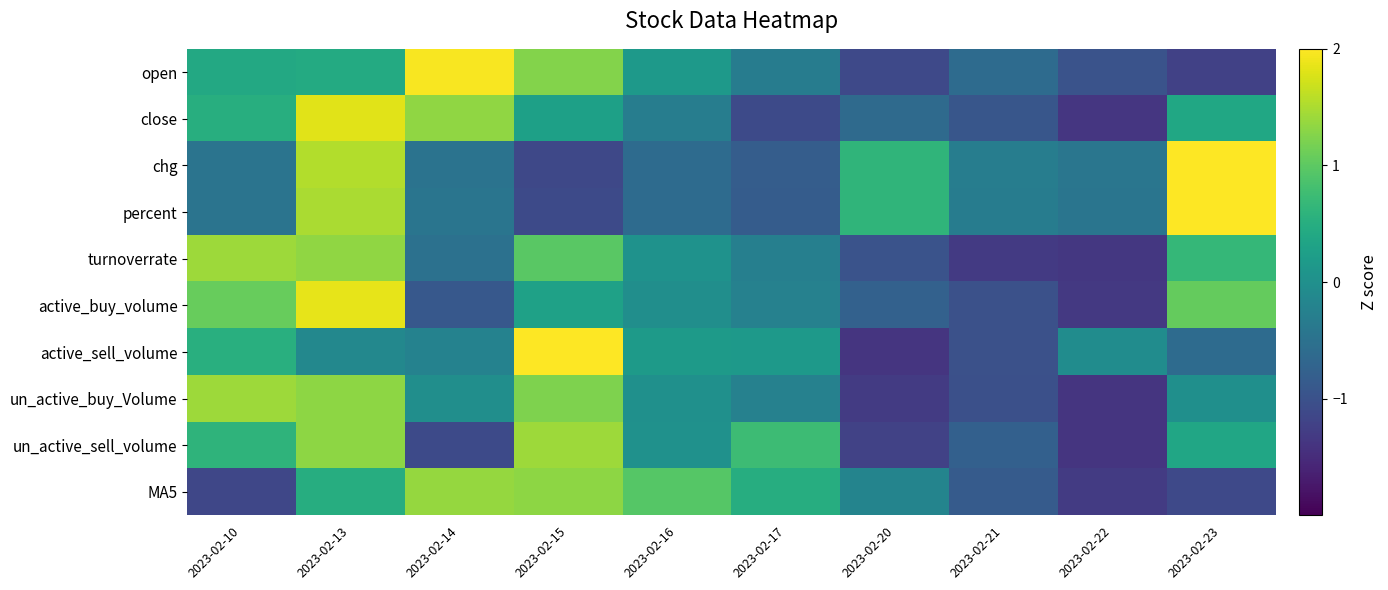

What is the difference between the highest and lowest values at 2023-02-15?

3.7